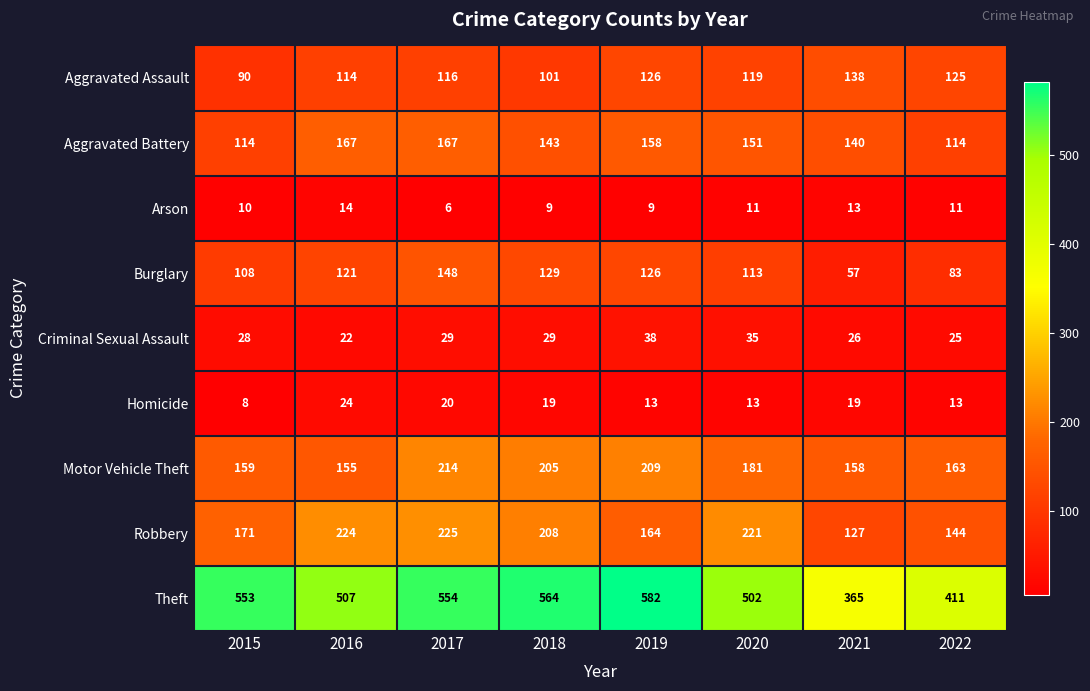

At 2020, list the series in order from largest to smallest.

Theft, Robbery, Motor Vehicle Theft, Aggravated Battery, Aggravated Assault, Burglary, Criminal Sexual Assault, Homicide, Arson